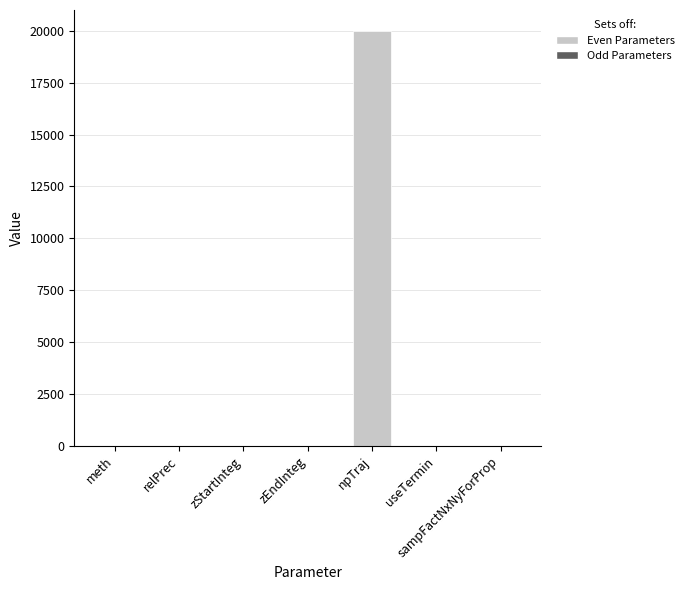

Is it true that the value at sampFactNxNyForProp is -12489.7?

False